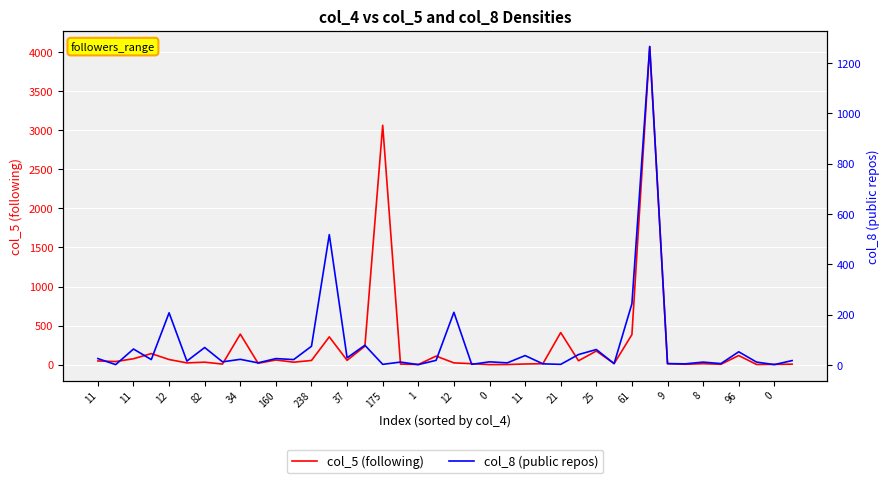

How many values in the col_8 (public repos) series exceed 18?

19